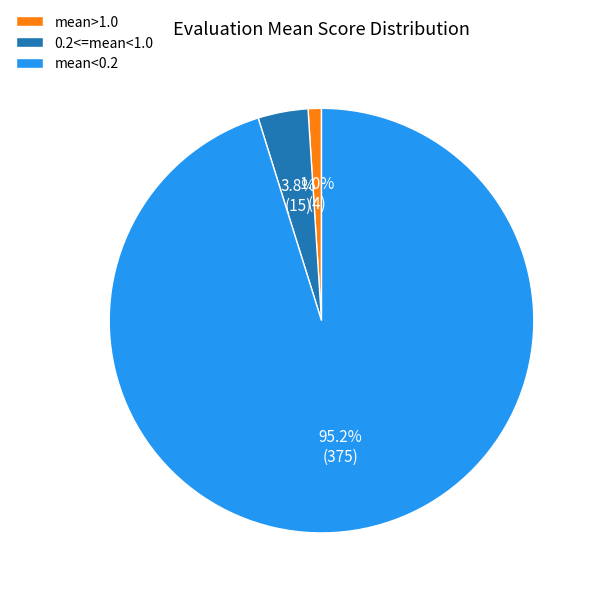

Which category has the smallest portion of the pie?

mean>1.0